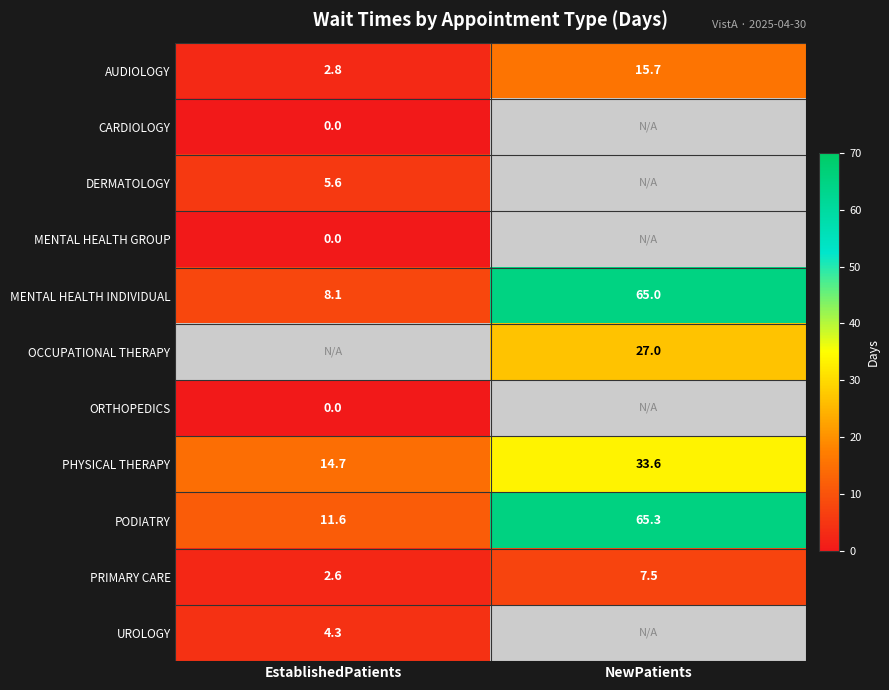

At which label is PODIATRY closest to 38?

EstablishedPatients